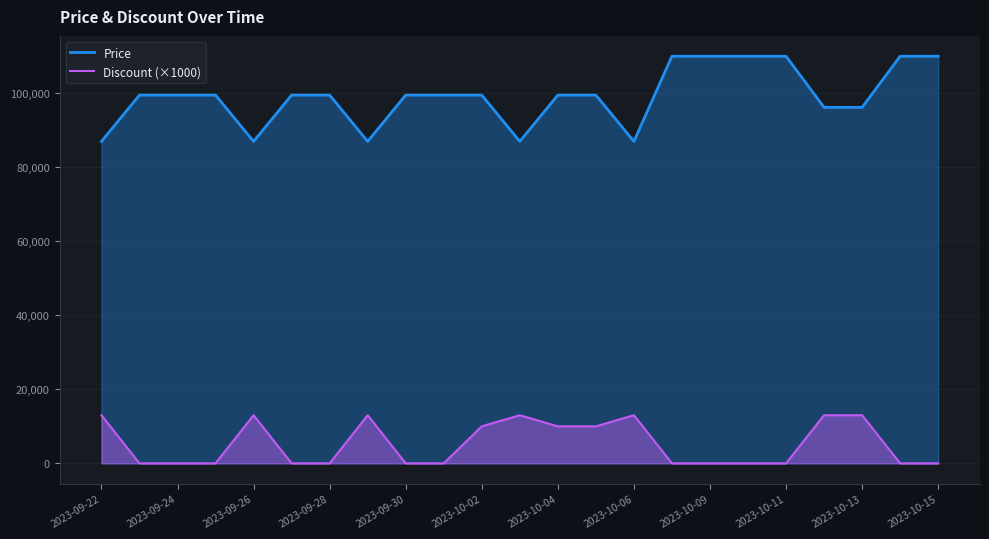

True or false: Discount (×1000) has a value of 6801 at 2023-09-28.

False